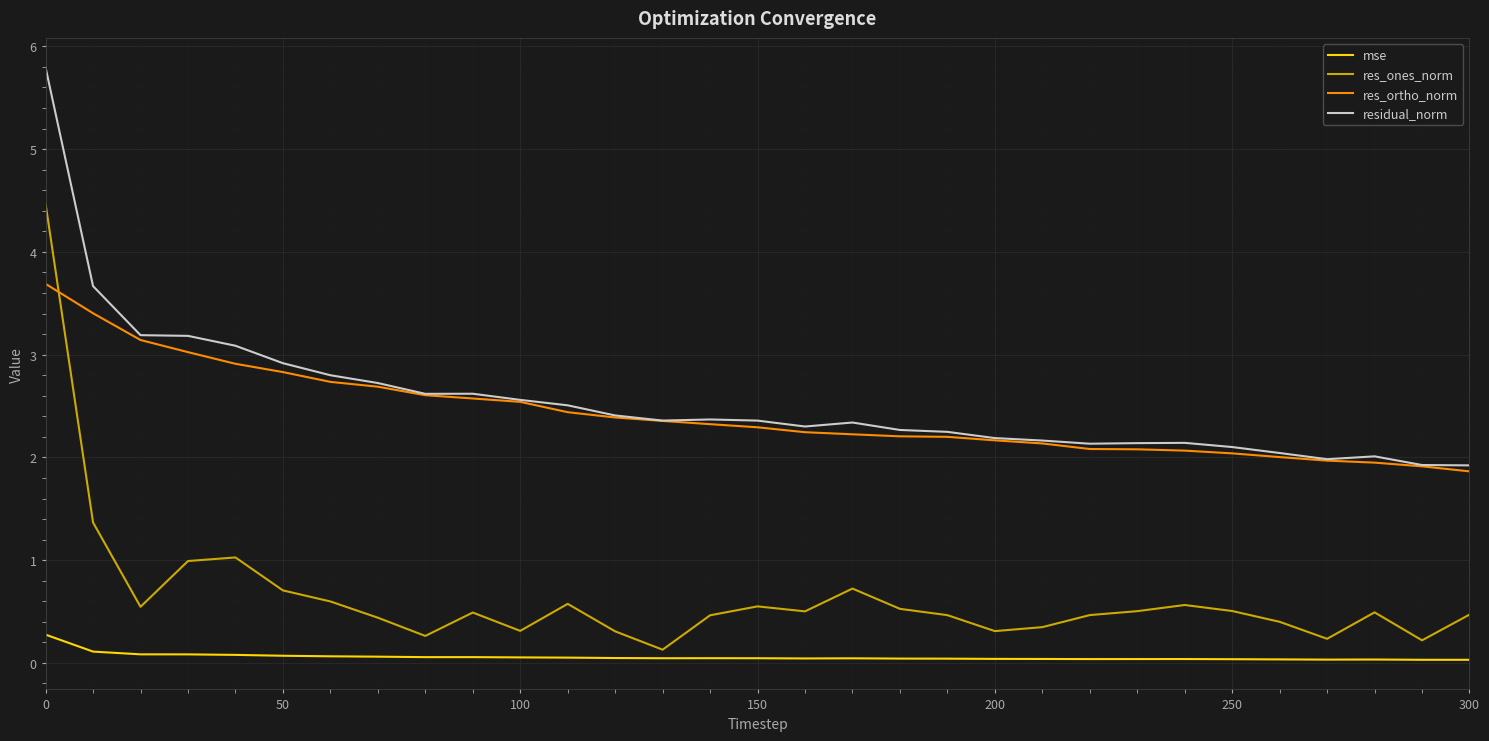

True or false: mse and residual_norm intersect in this chart.

False